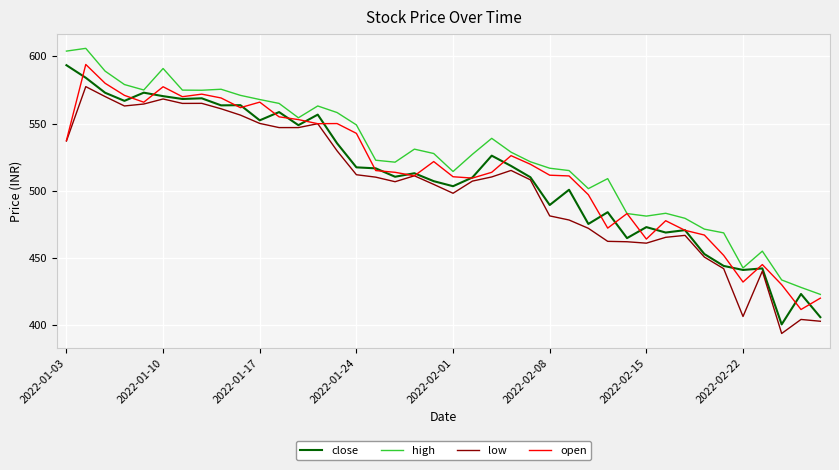

Which series has the largest total across all categories?

high